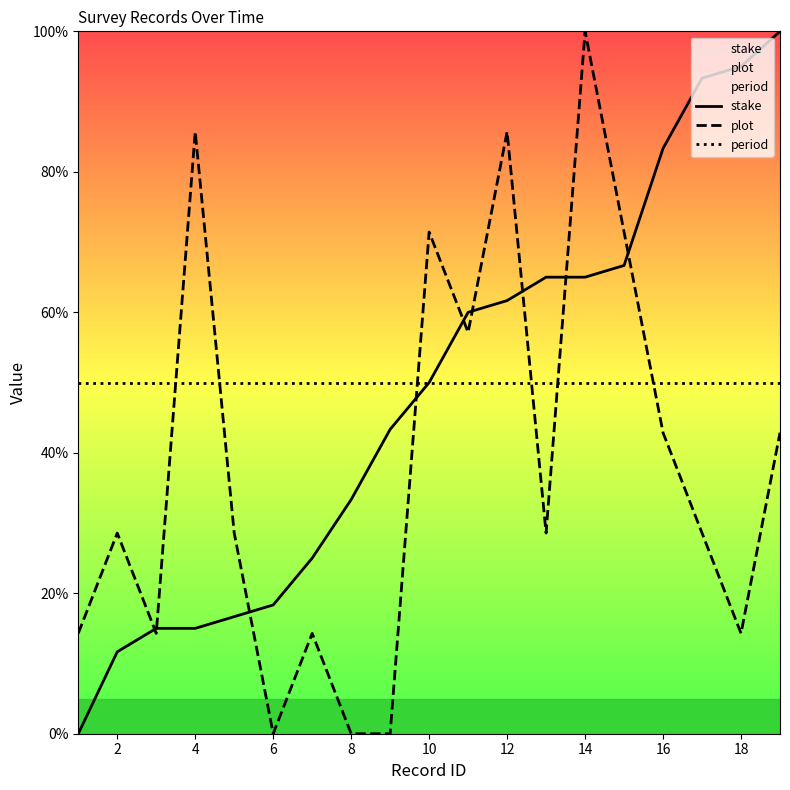

How many intersections are there between plot and stake?

9